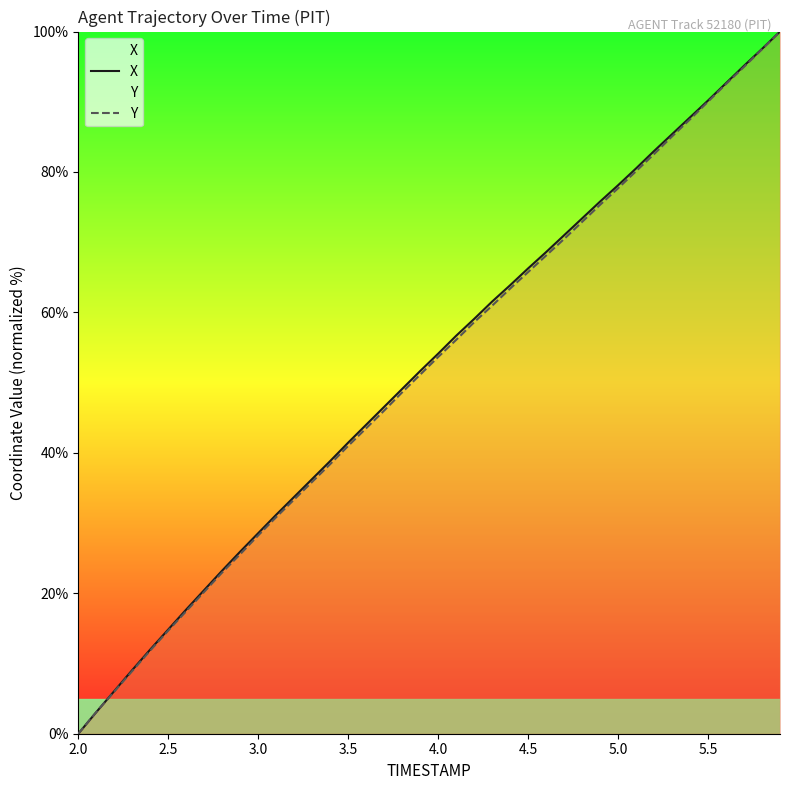

True or false: X and Y cross at least once.

True